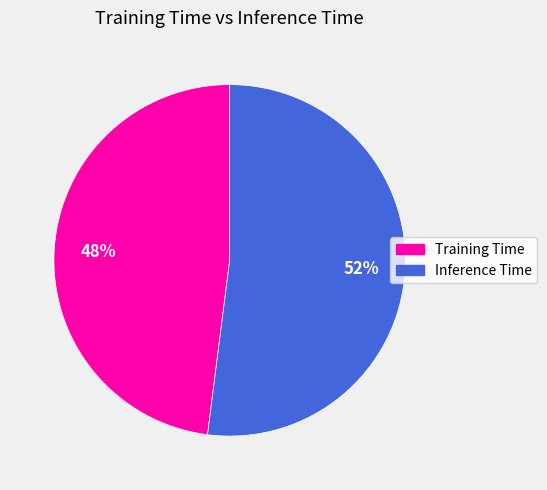

Is it true that Training Time is 48% of the pie?

True